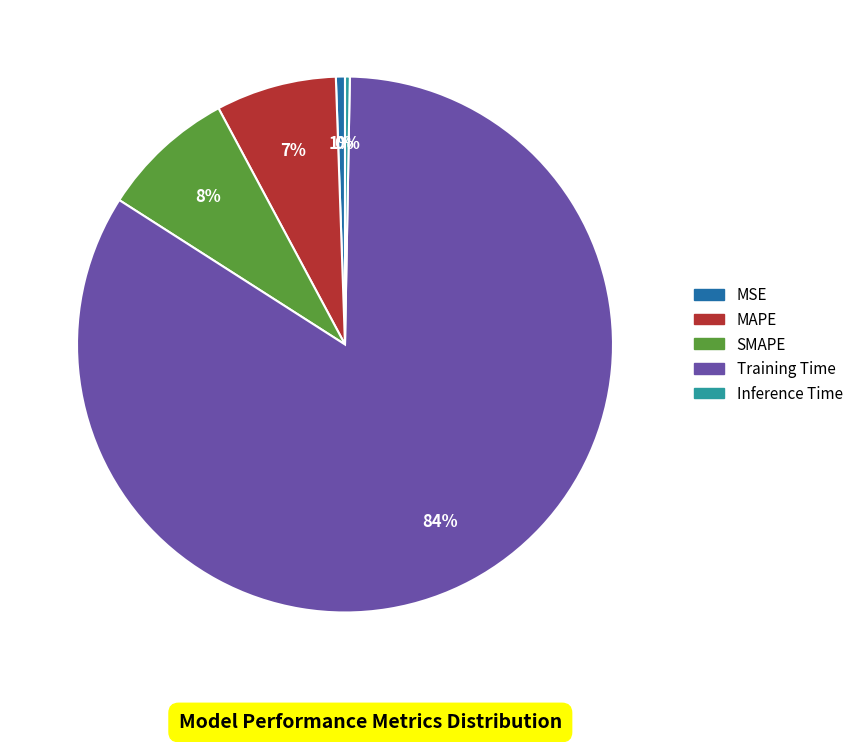

To the nearest percent, what percentage of the pie is MSE?

1%